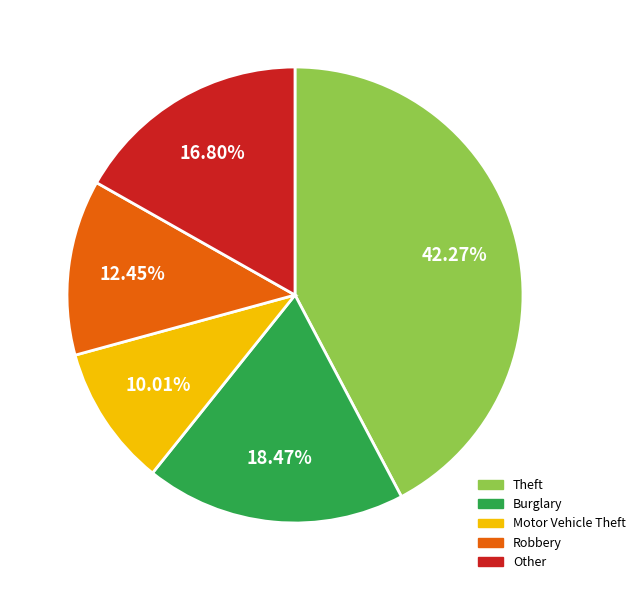

What percentage is NOT represented by Motor Vehicle Theft?

90.0%